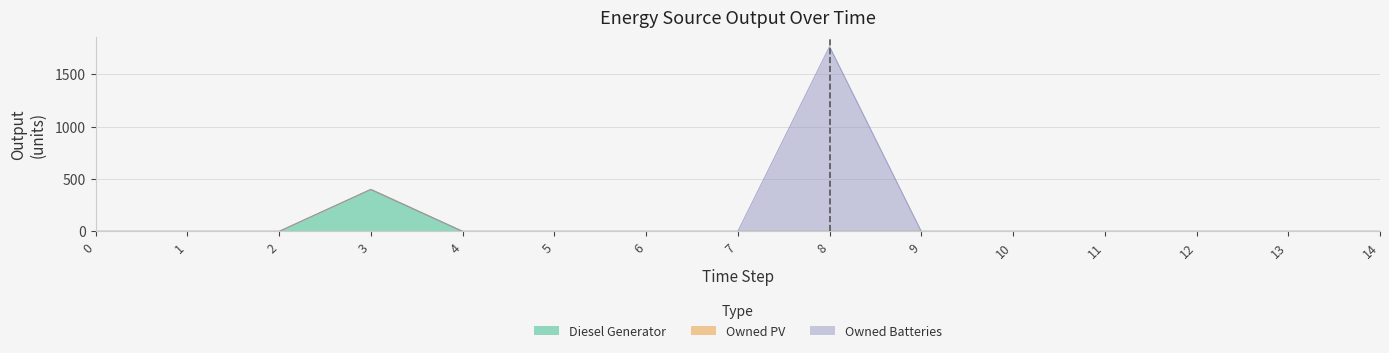

Reading right to left, what are all the values shown in this chart?

Diesel Generator: 14=0	13=0	12=0	11=0	10=0	9=0	8=0	7=0	6=0	5=0	4=0	3=400	2=0	1=0	0=0
Owned PV: 14=0	13=0	12=0	11=0	10=0	9=0	8=0	7=0	6=0	5=0	4=0	3=0	2=0	1=0	0=0
Owned Batteries: 14=0	13=0	12=0	11=0	10=0	9=0	8=1762	7=0	6=0	5=0	4=0	3=0	2=0	1=0	0=0